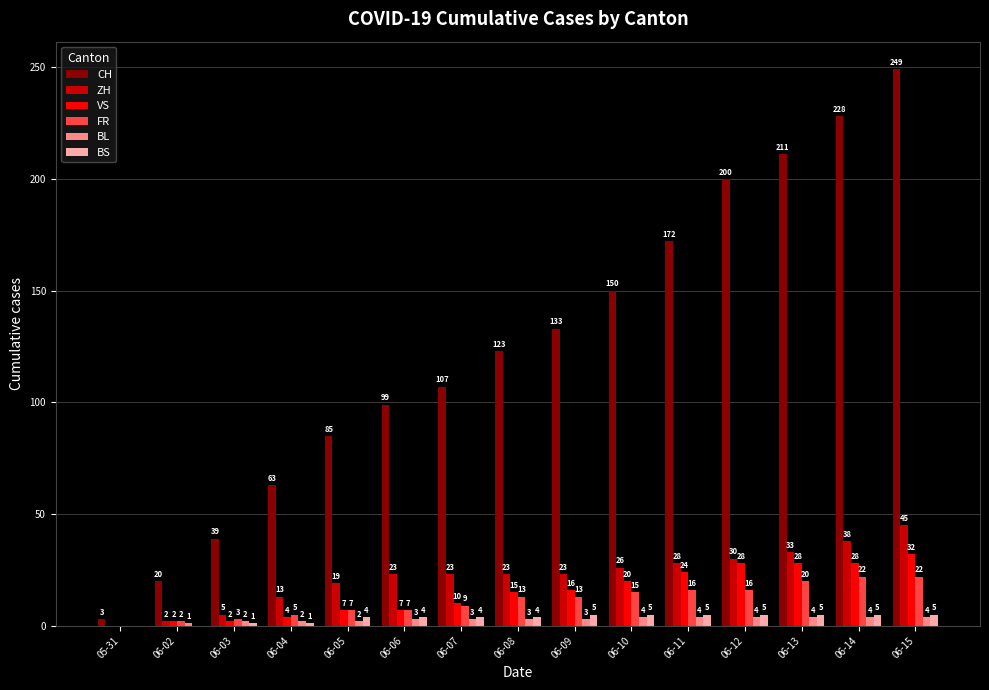

At which category is the sum across all series the highest?

06-15